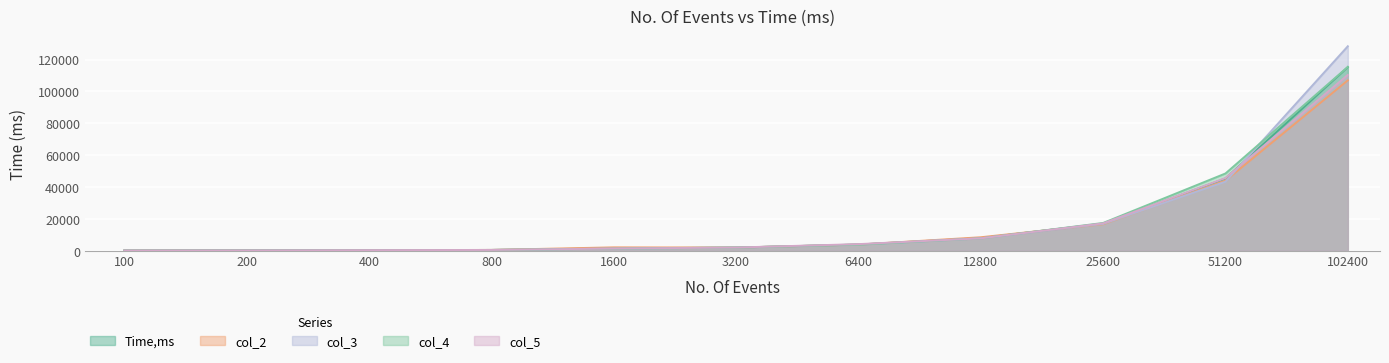

What is the smallest value displayed?

64.0